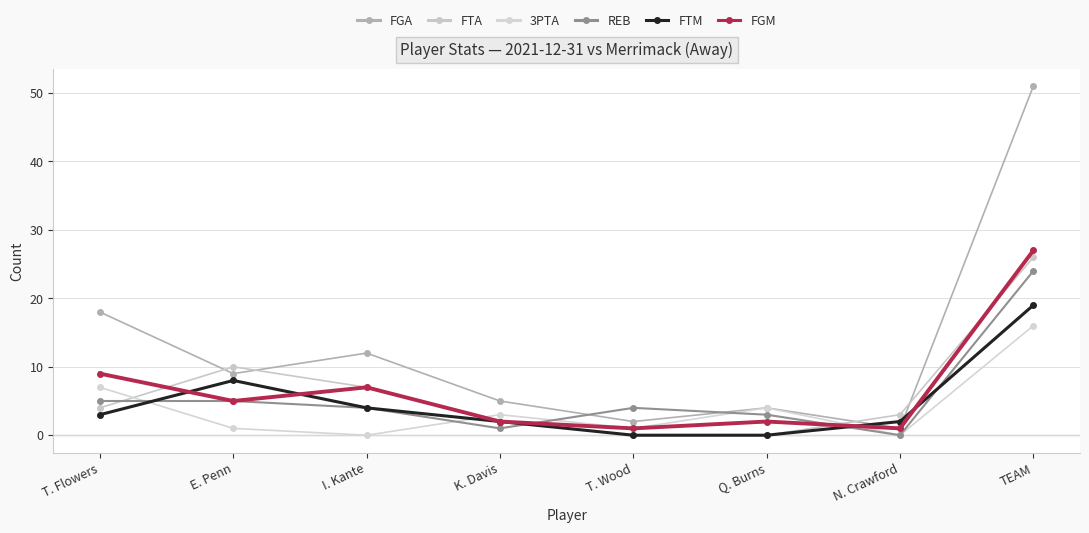

At how many categories does at least one series exceed 32?

1